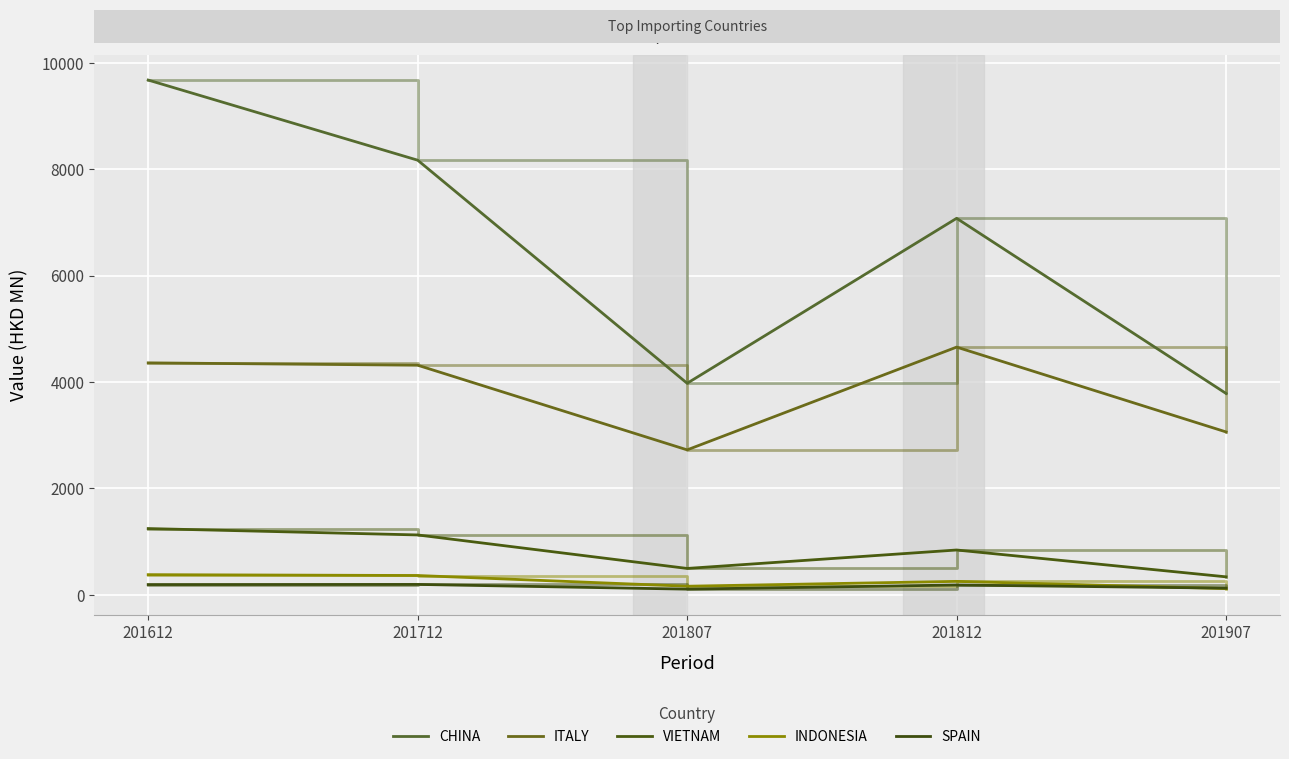

Where is VIETNAM nearest to the value 792?

201812